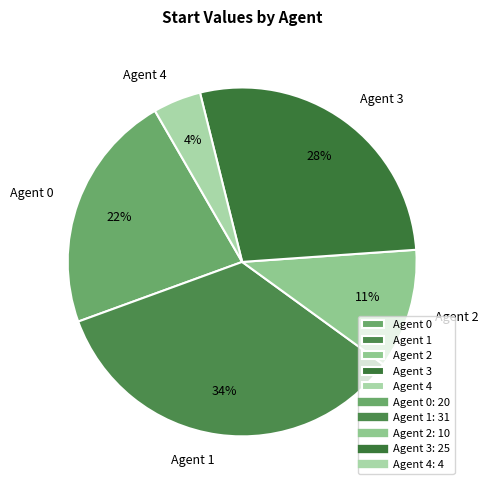

Is Agent 3 the majority of the pie?

No